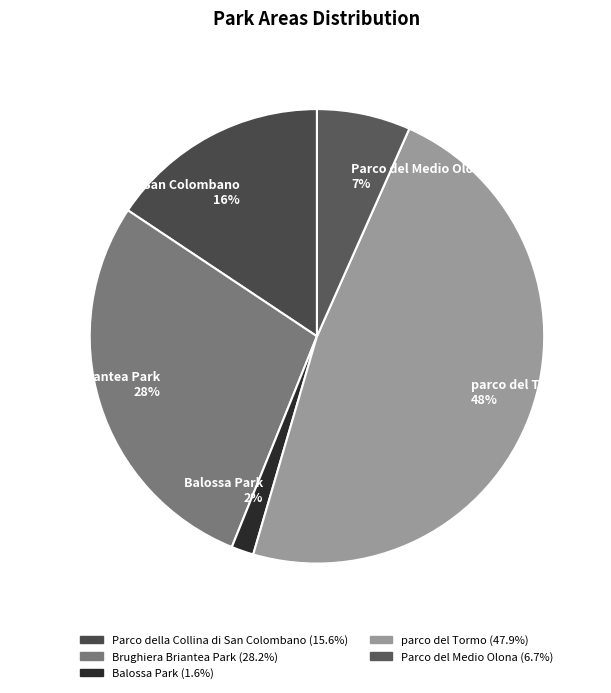

Between Brughiera Briantea Park and parco del Tormo, which is larger?

parco del Tormo